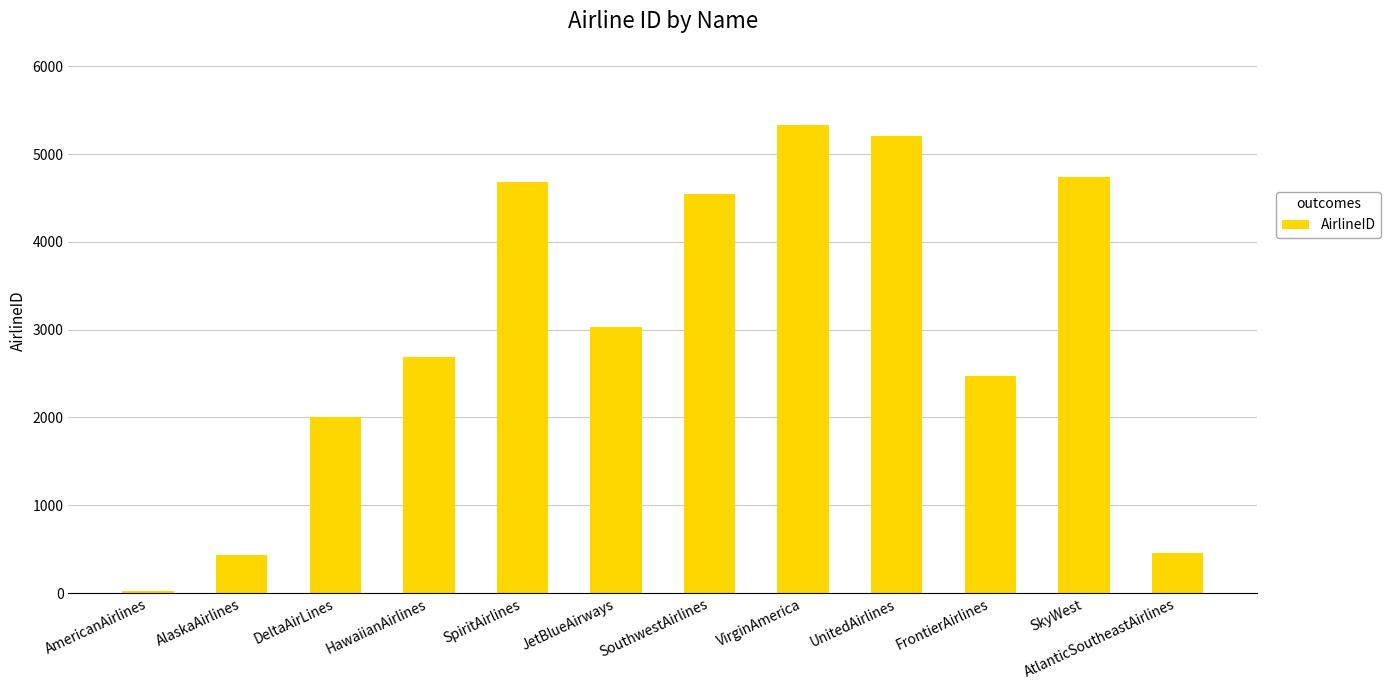

Which has a higher value, SpiritAirlines or HawaiianAirlines?

SpiritAirlines